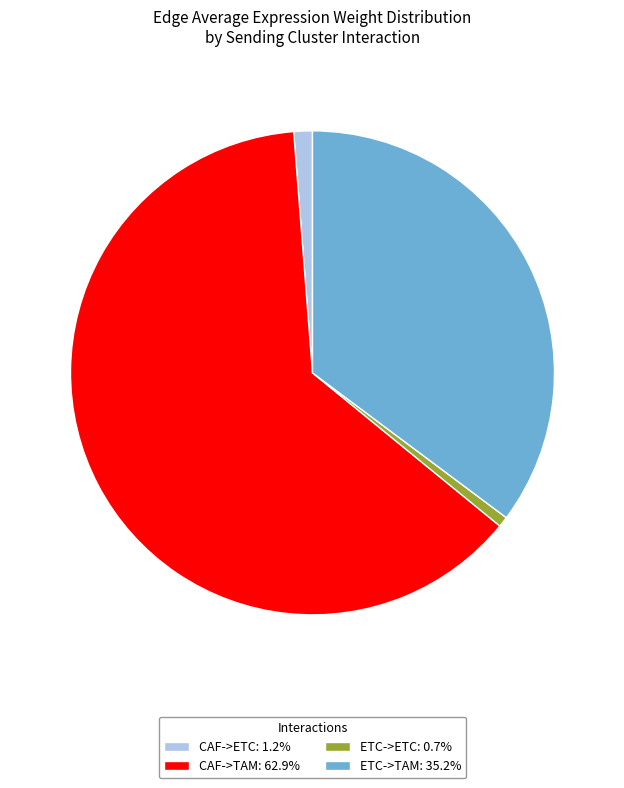

Is it true that CAF->TAM is 75% of the pie?

False